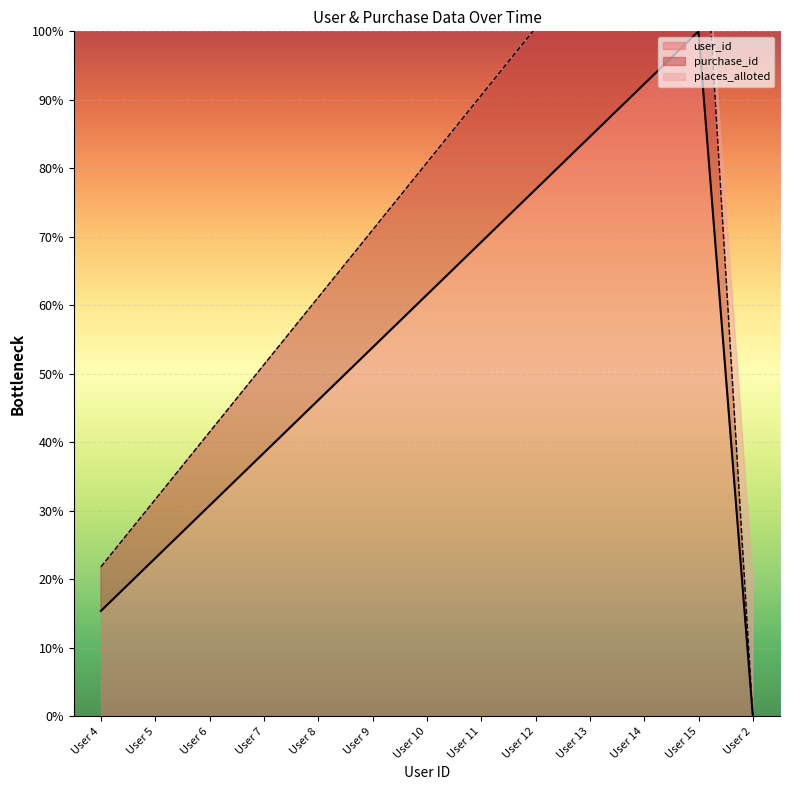

List the labels in order of user_id value, largest first.

User 15, User 14, User 13, User 12, User 11, User 10, User 9, User 8, User 7, User 6, User 5, User 4, User 2